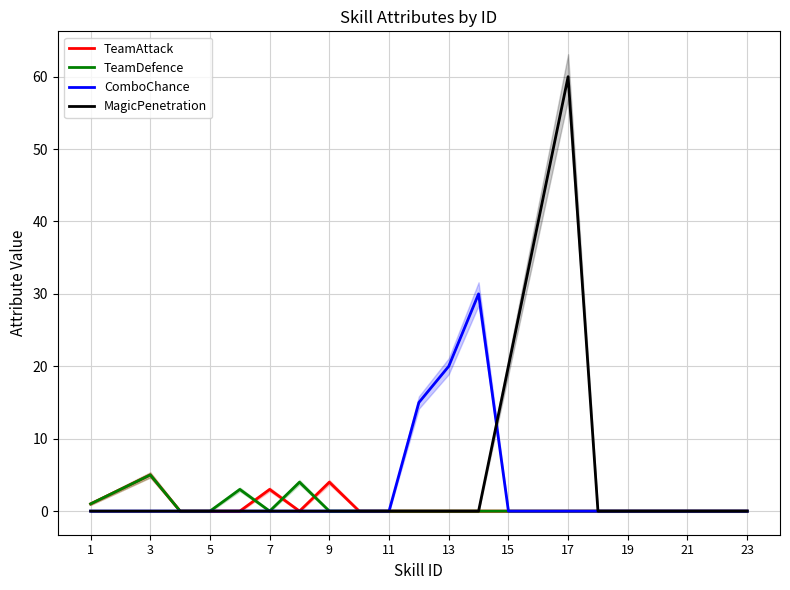

How many interior local valleys does the TeamAttack series have?

1